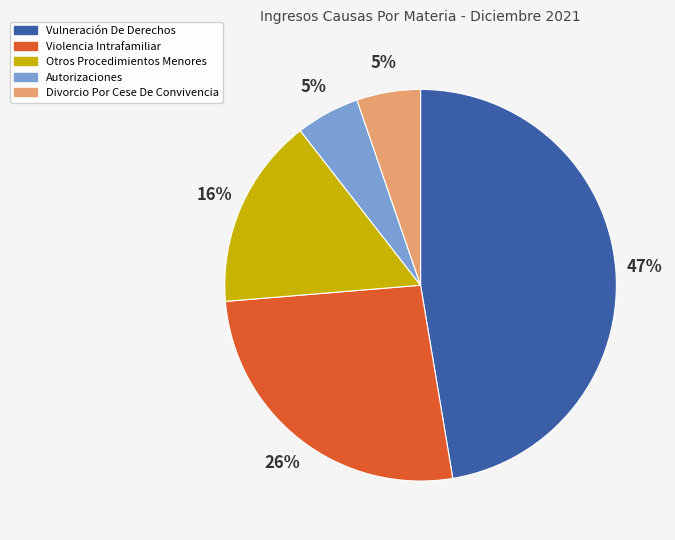

To the nearest percent, what is the difference between the Divorcio Por Cese De Convivencia and Vulneración De Derechos slice percentages?

42%